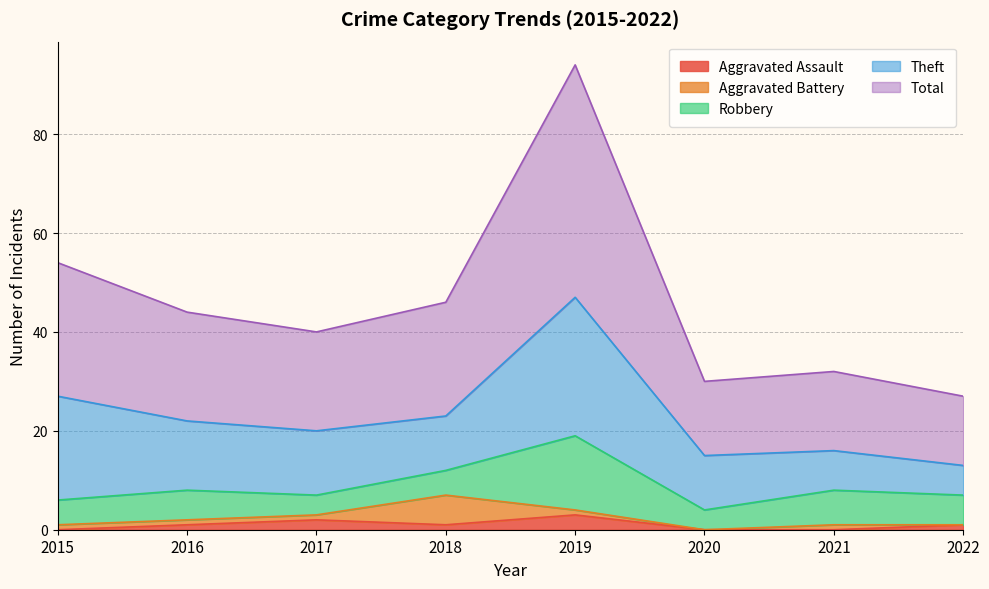

The value of Aggravated Battery at 2020 is 0. True or false?

True